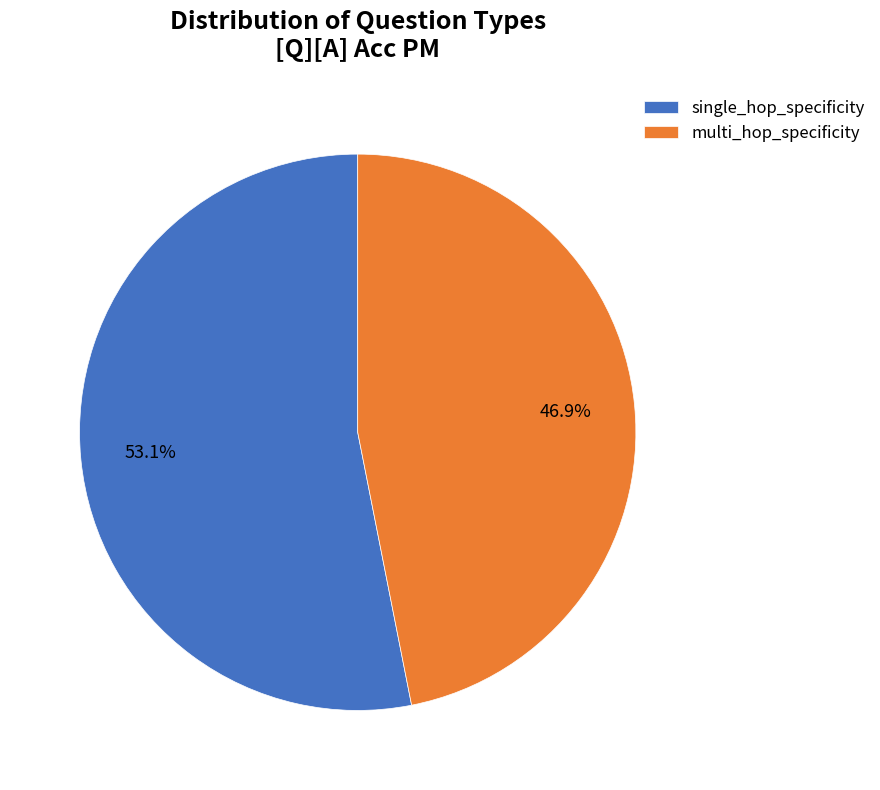

Rank the categories by value from highest to lowest.

single_hop_specificity, multi_hop_specificity